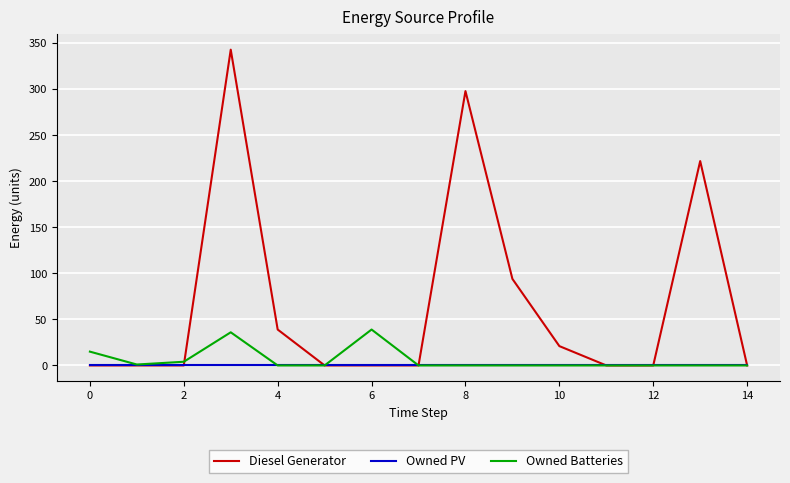

Which series has the largest total across all categories?

Diesel Generator